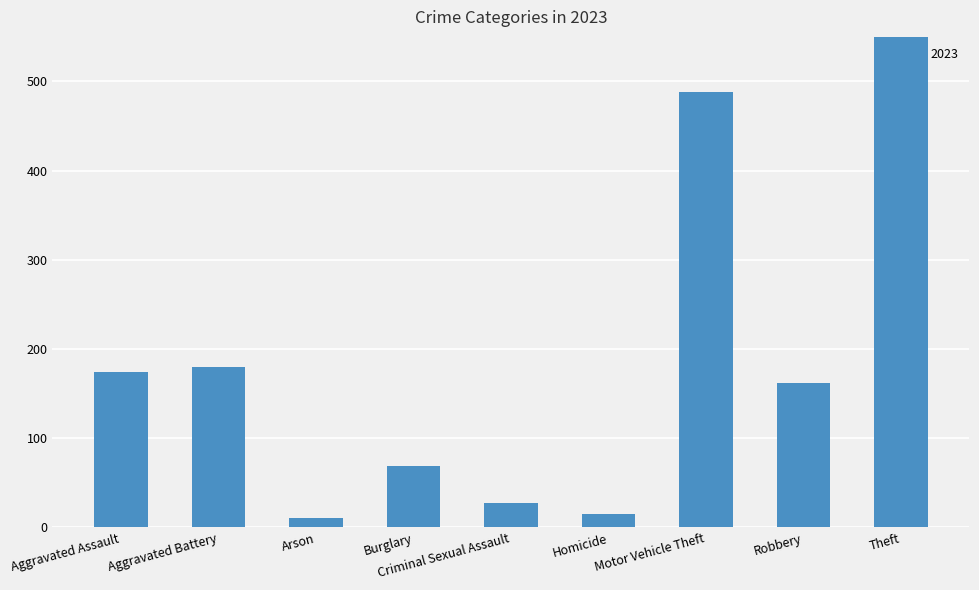

Which has a higher value, Aggravated Battery or Arson?

Aggravated Battery